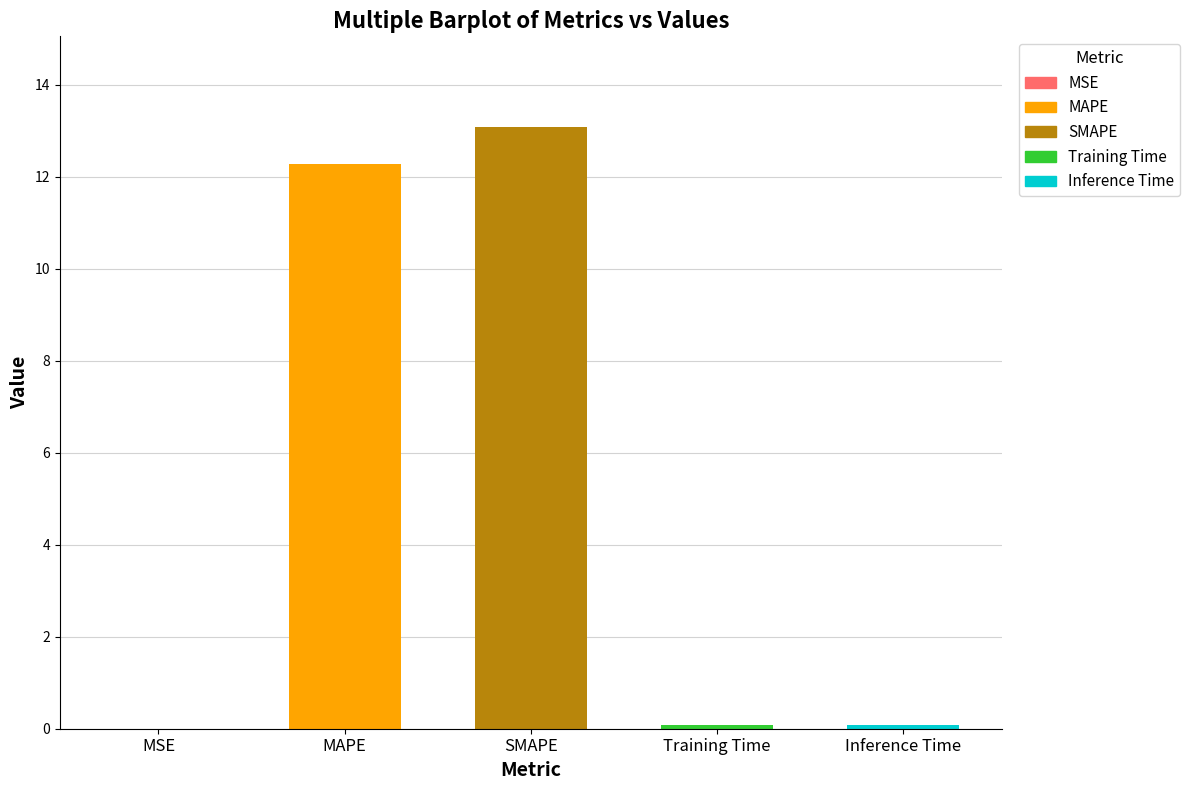

Are the bars horizontal?

No